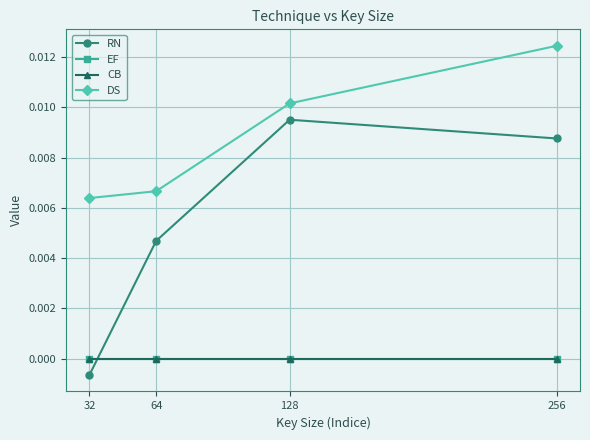

Does the chart have visible grid lines?

Yes